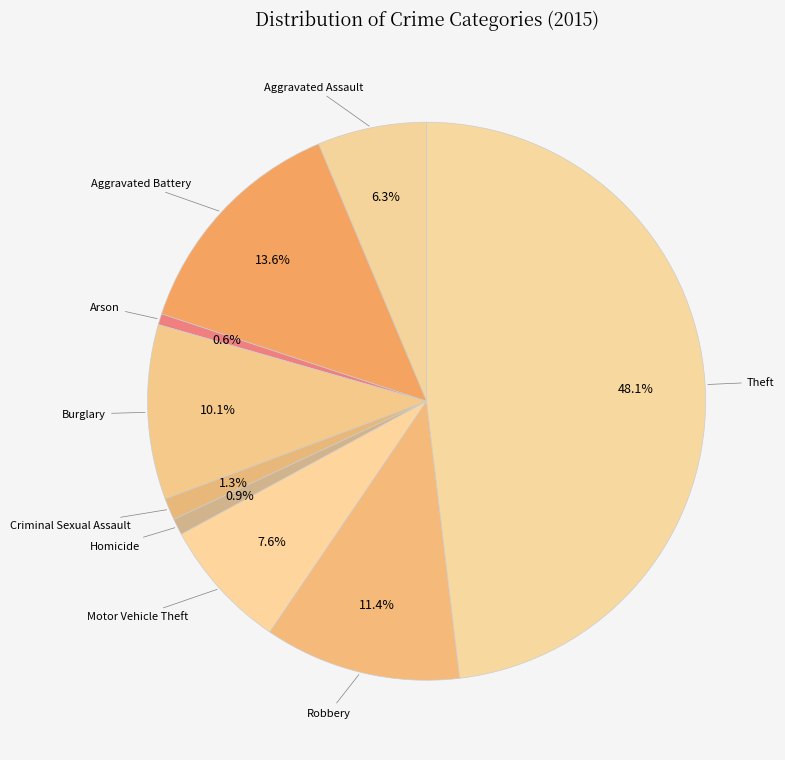

Approximately how many times larger is the value at Theft compared to Arson?

76.0